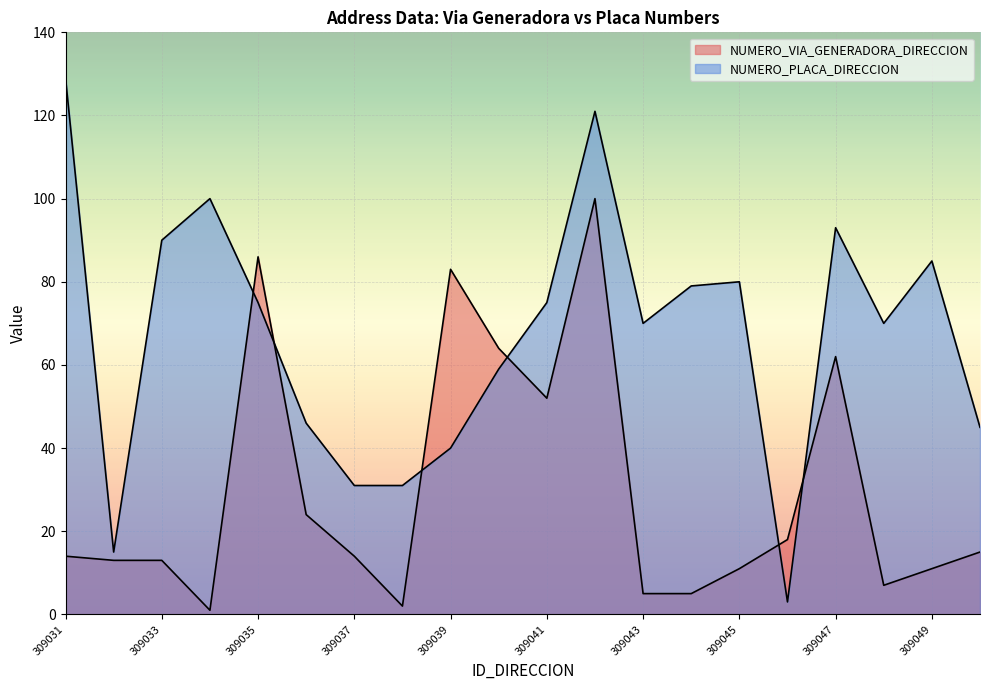

What is the total value across all series at 309039?

123